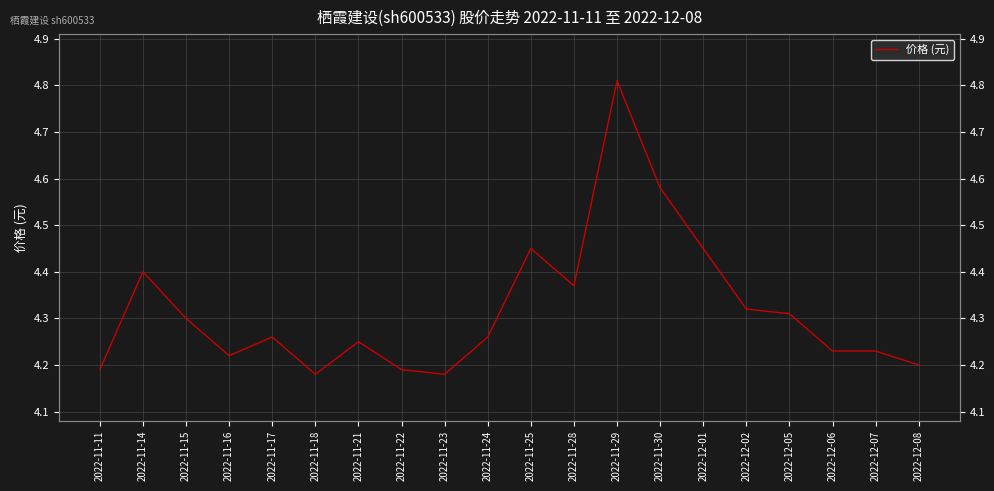

What is the label of the 17th point from the left?

2022-12-05